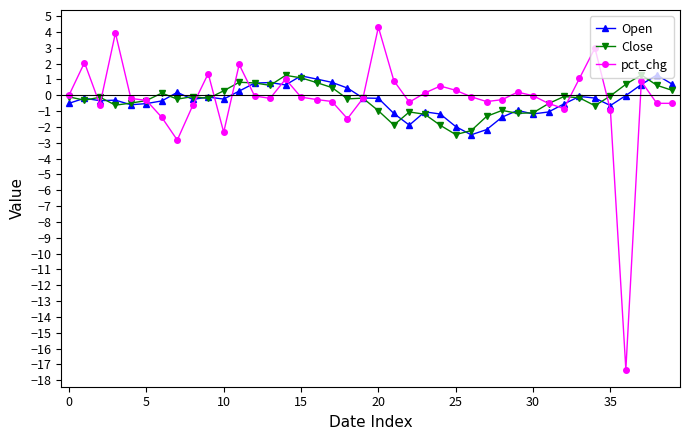

True or false: pct_chg has more than 1 interior local peaks.

True